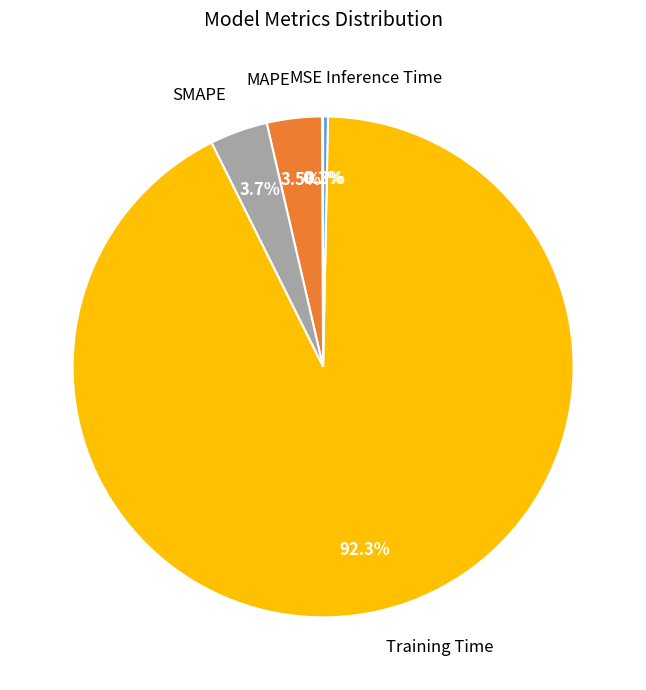

Which category has the biggest portion of the pie?

Training Time